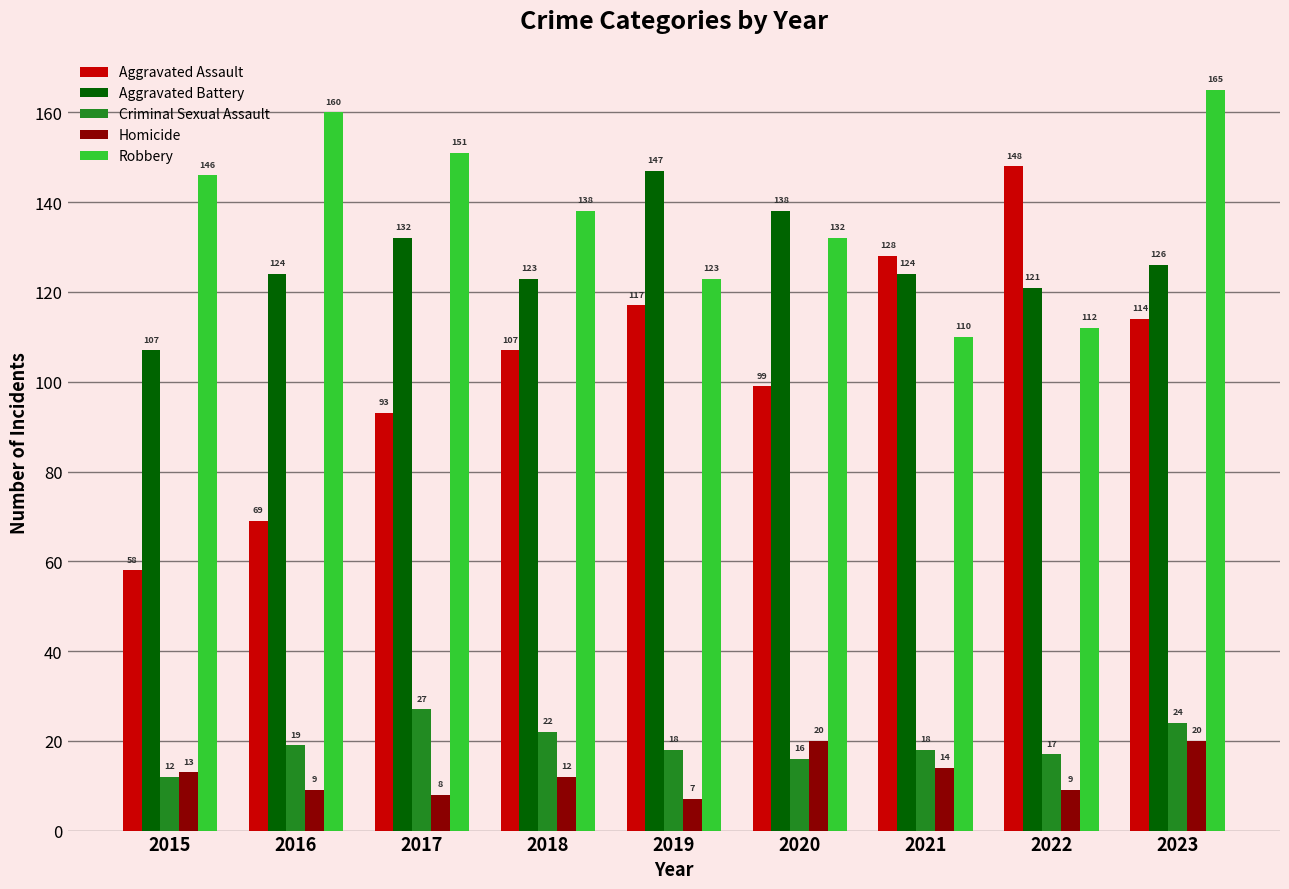

List the series in order of their peak value, lowest first.

Homicide, Criminal Sexual Assault, Aggravated Battery, Aggravated Assault, Robbery